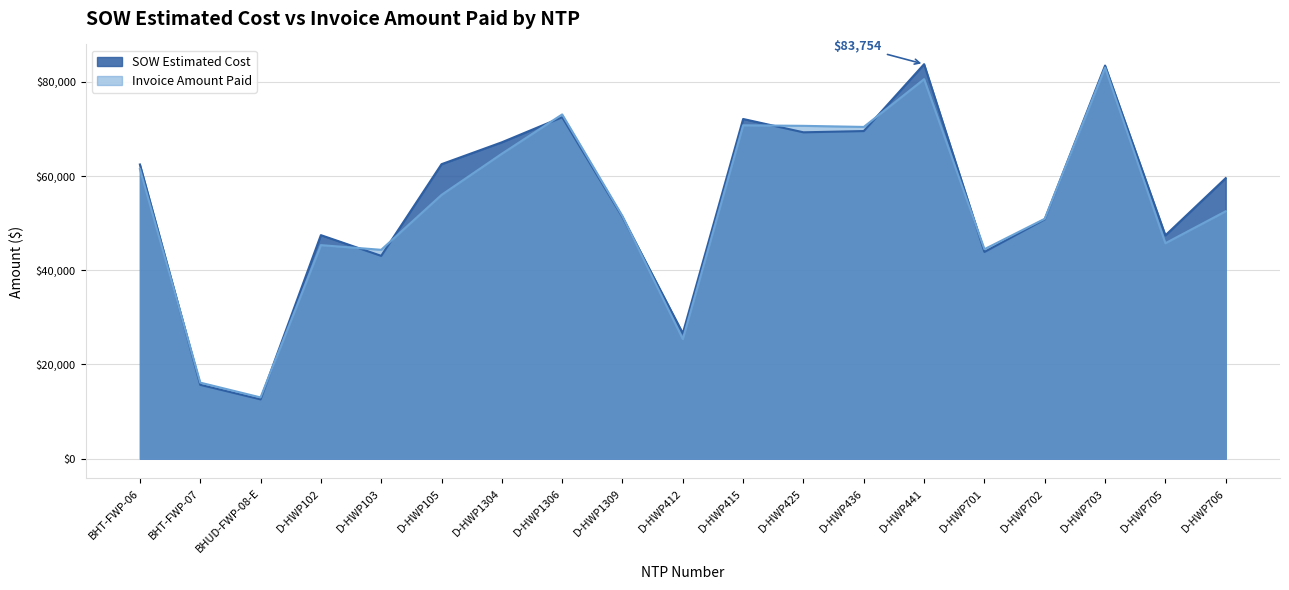

At D-HWP425, list the series in order from largest to smallest.

Invoice Amount Paid, SOW Estimated Cost